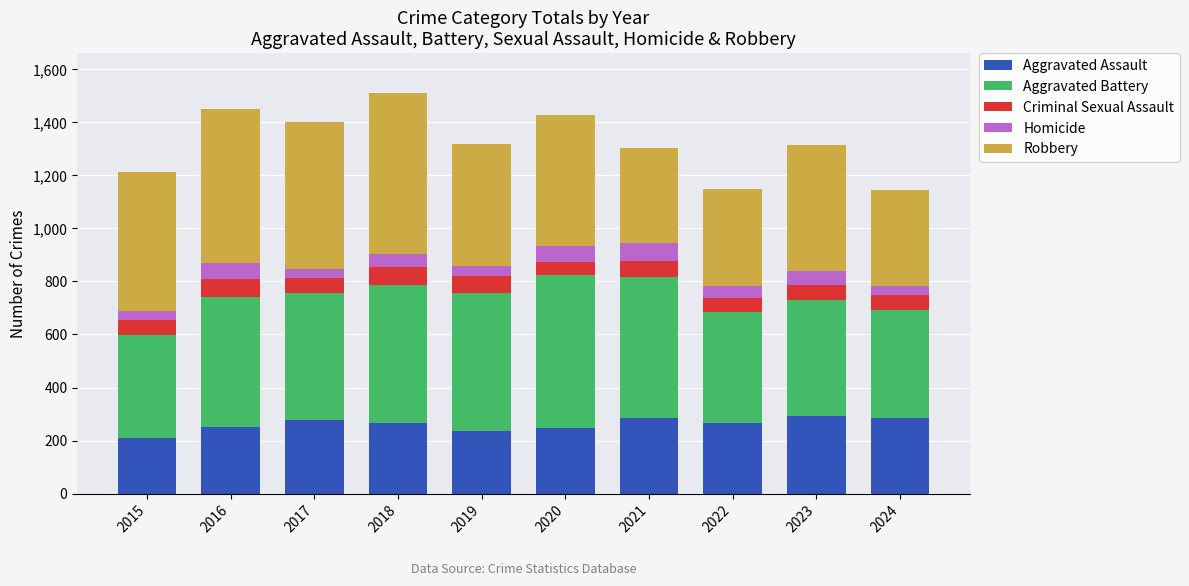

How many categories are shown in the chart?

10